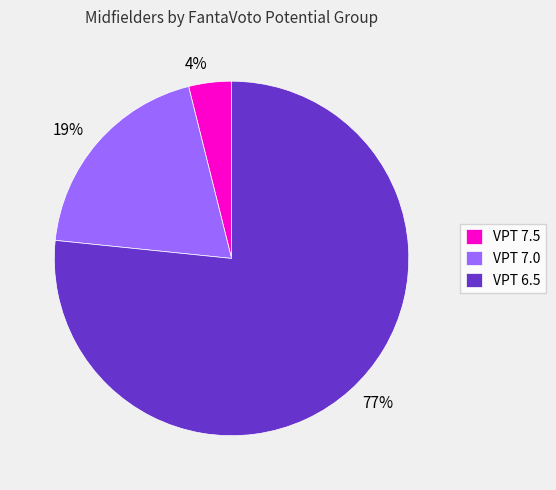

To the nearest percent, what is the difference between the largest and smallest slice percentages?

73%